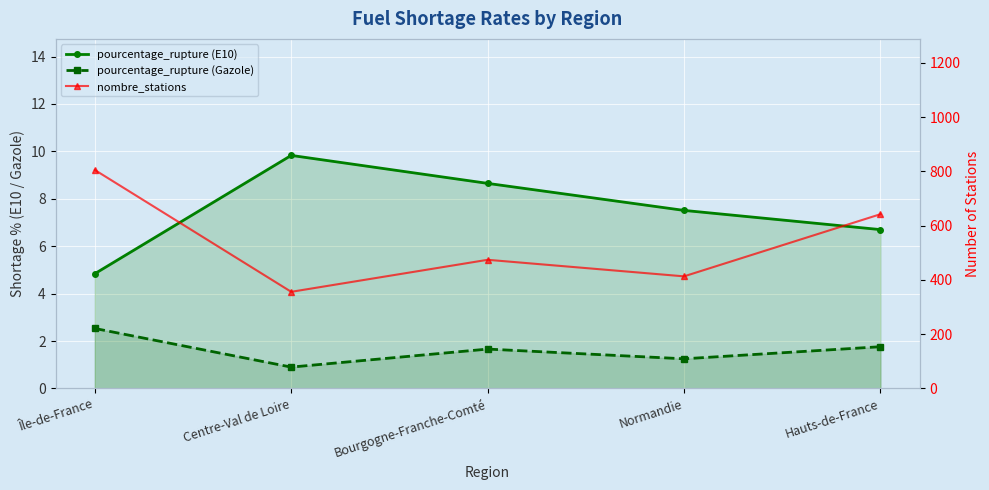

What is the highest value of the nombre_stations series?

805.0